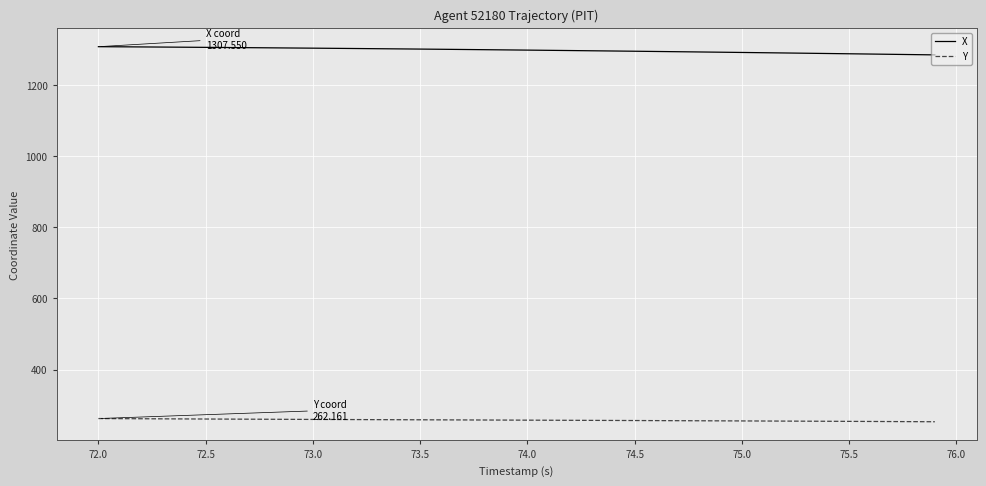

Rank the series by their maximum value, from highest to lowest.

X, Y